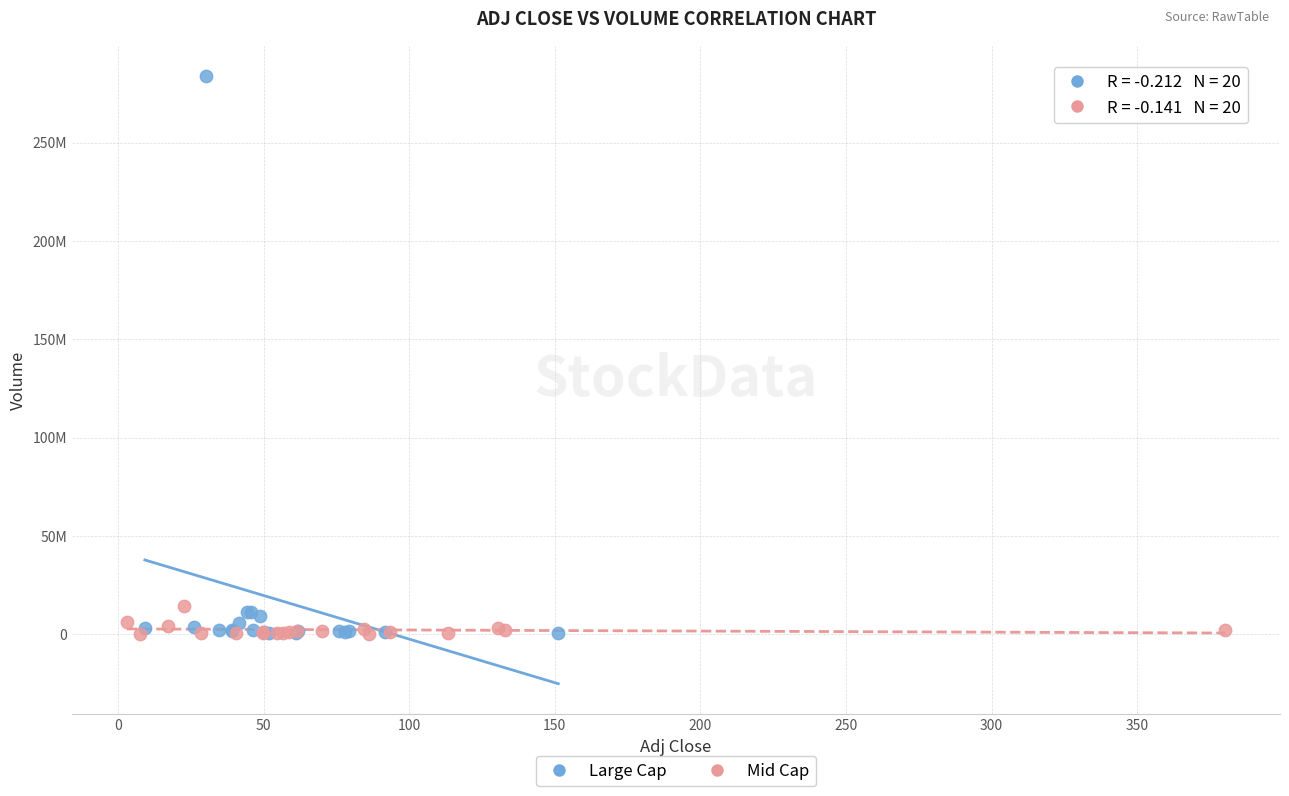

What are all the series names shown in the legend?

Large Cap, Mid Cap